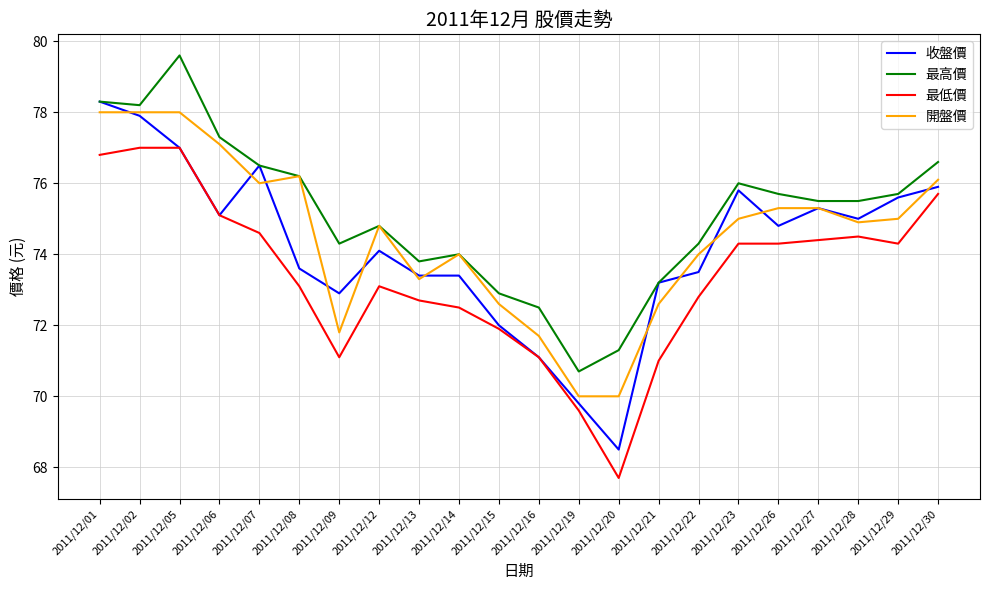

What is the sum of all 收盤價 values?

1632.7